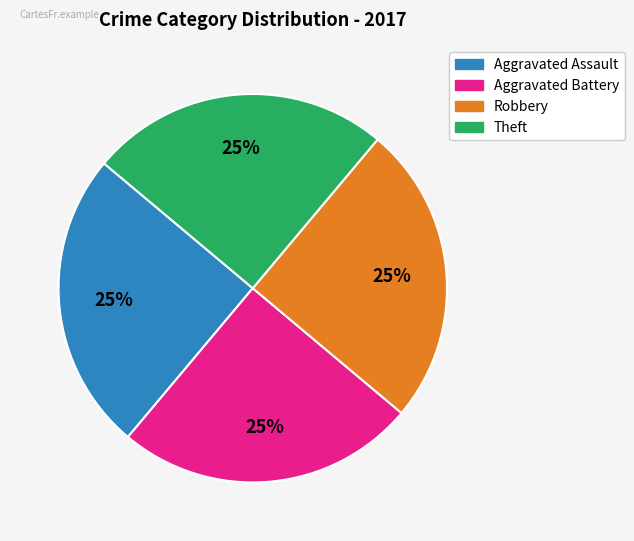

Count the number of slices in the pie.

4